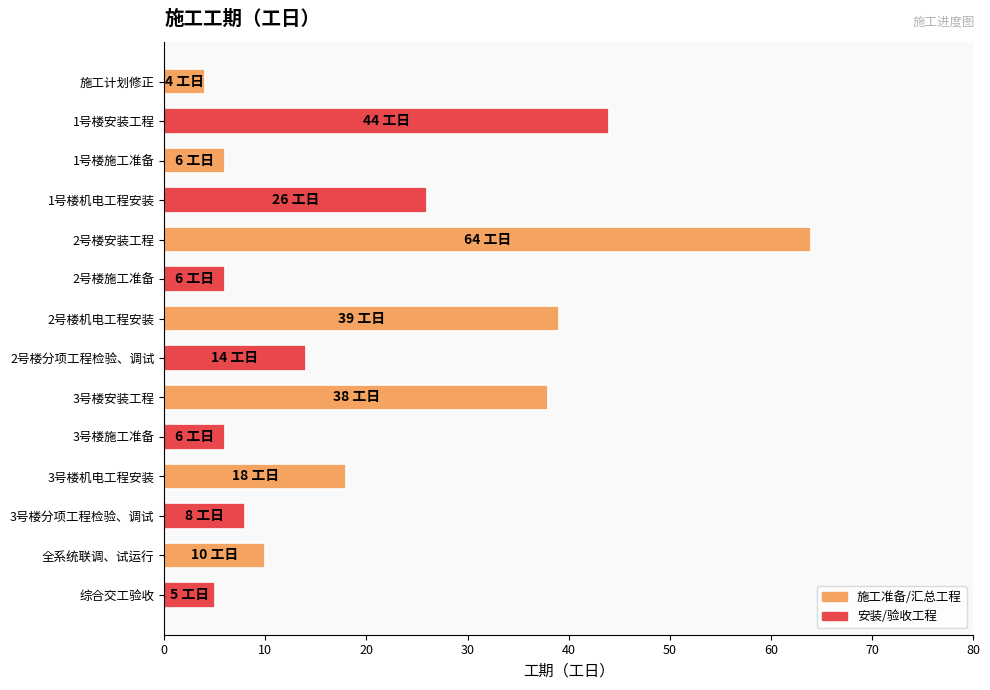

What is the difference between the second highest and second lowest values?

39